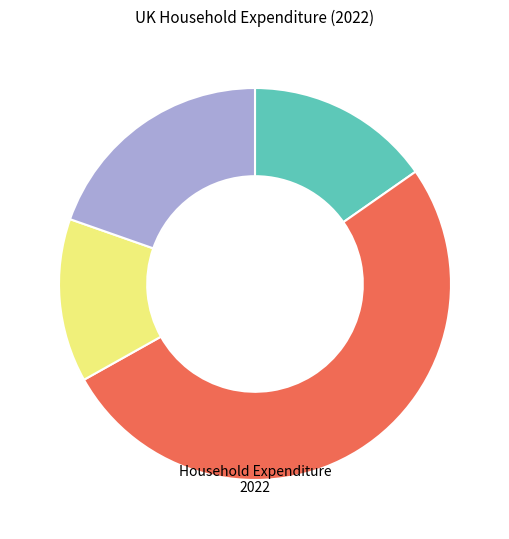

Does any single category account for the majority?

Yes